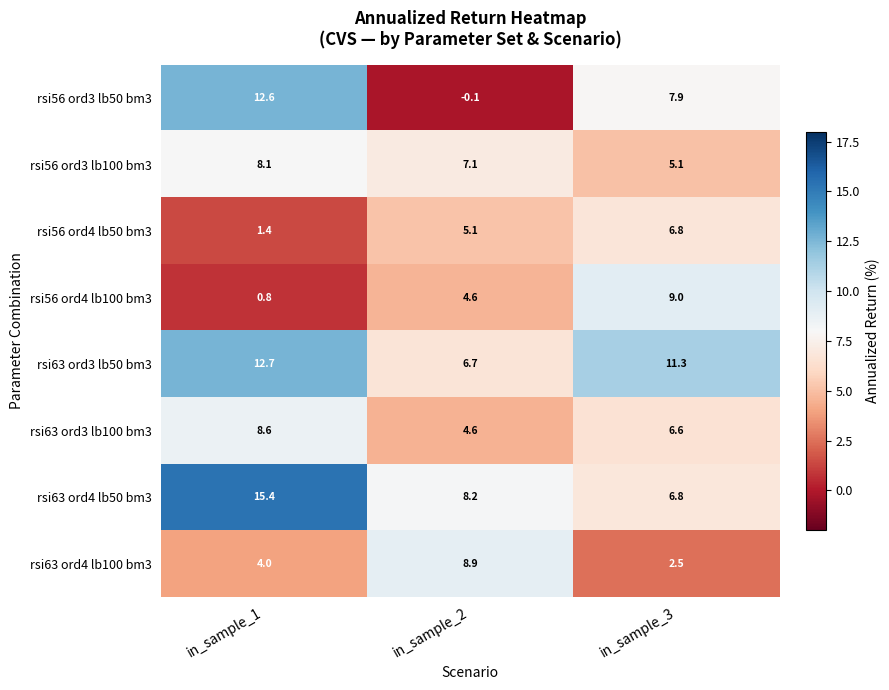

The rsi63 ord4 lb100 bm3 series shows 8.9 at in_sample_2. True or false?

True